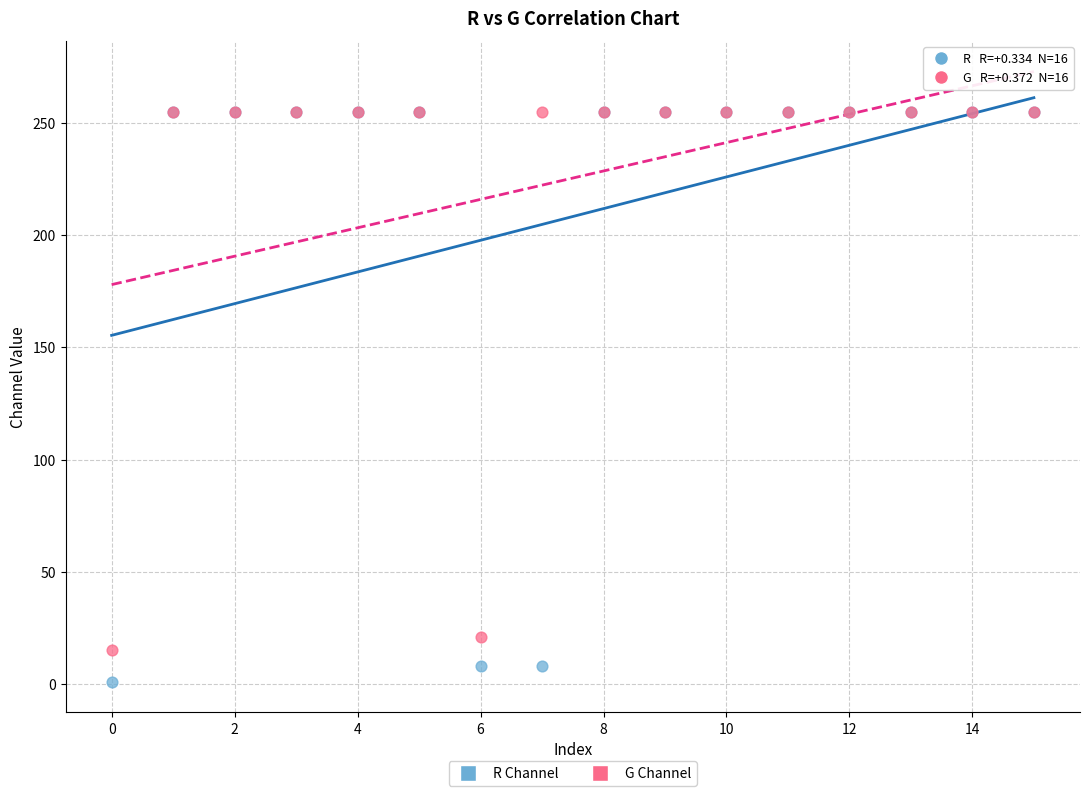

Across all series, what Y value is closest to 128?

21